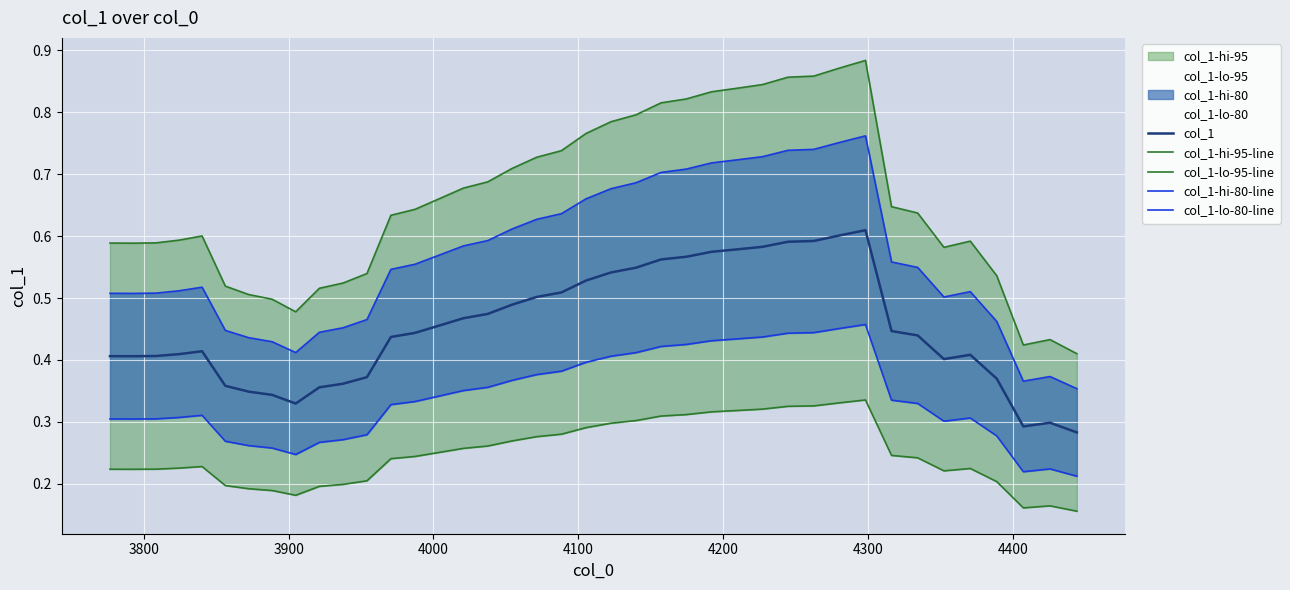

How many col_1 values are between 0 and 1?

40